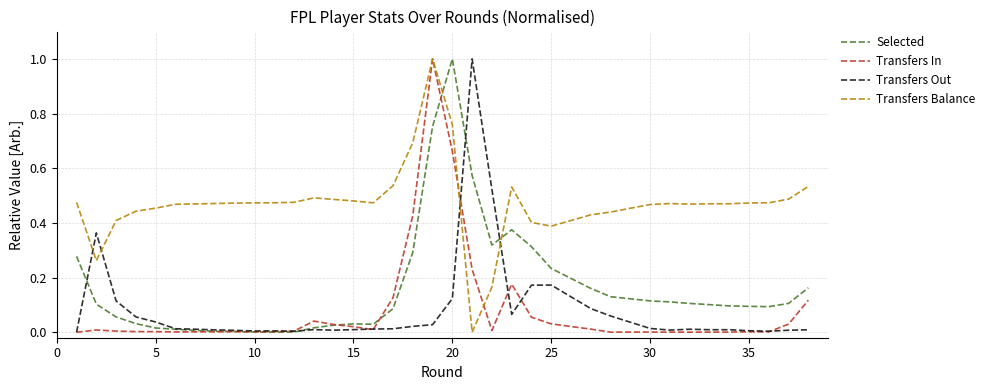

How many interior local peaks does the Selected series have?

3